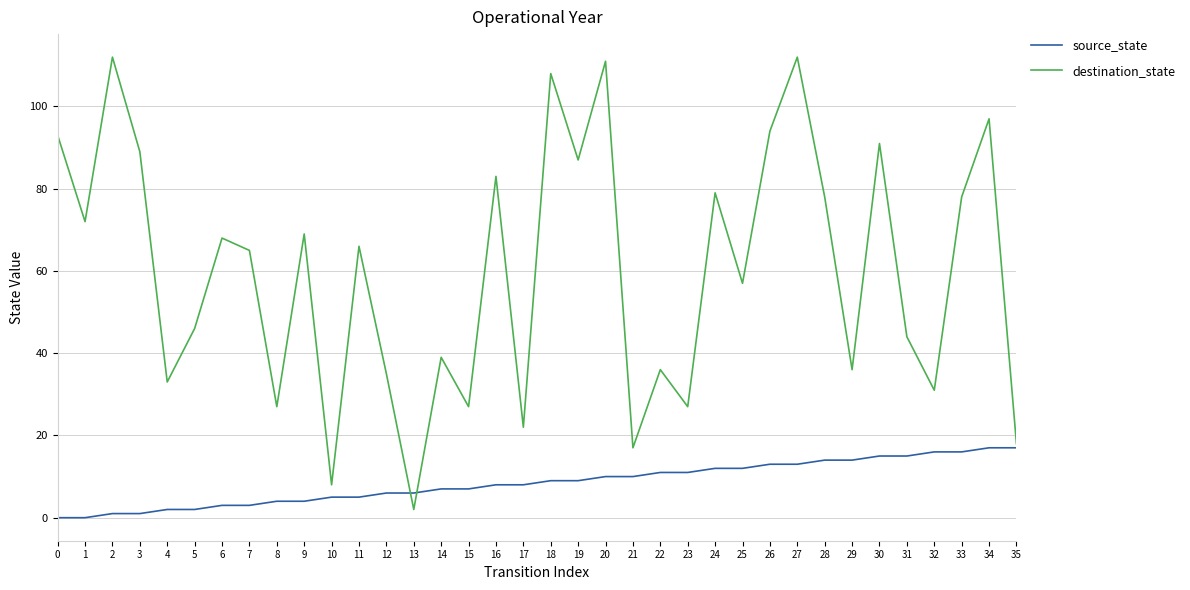

Where do destination_state and source_state first cross each other?

12 and 13